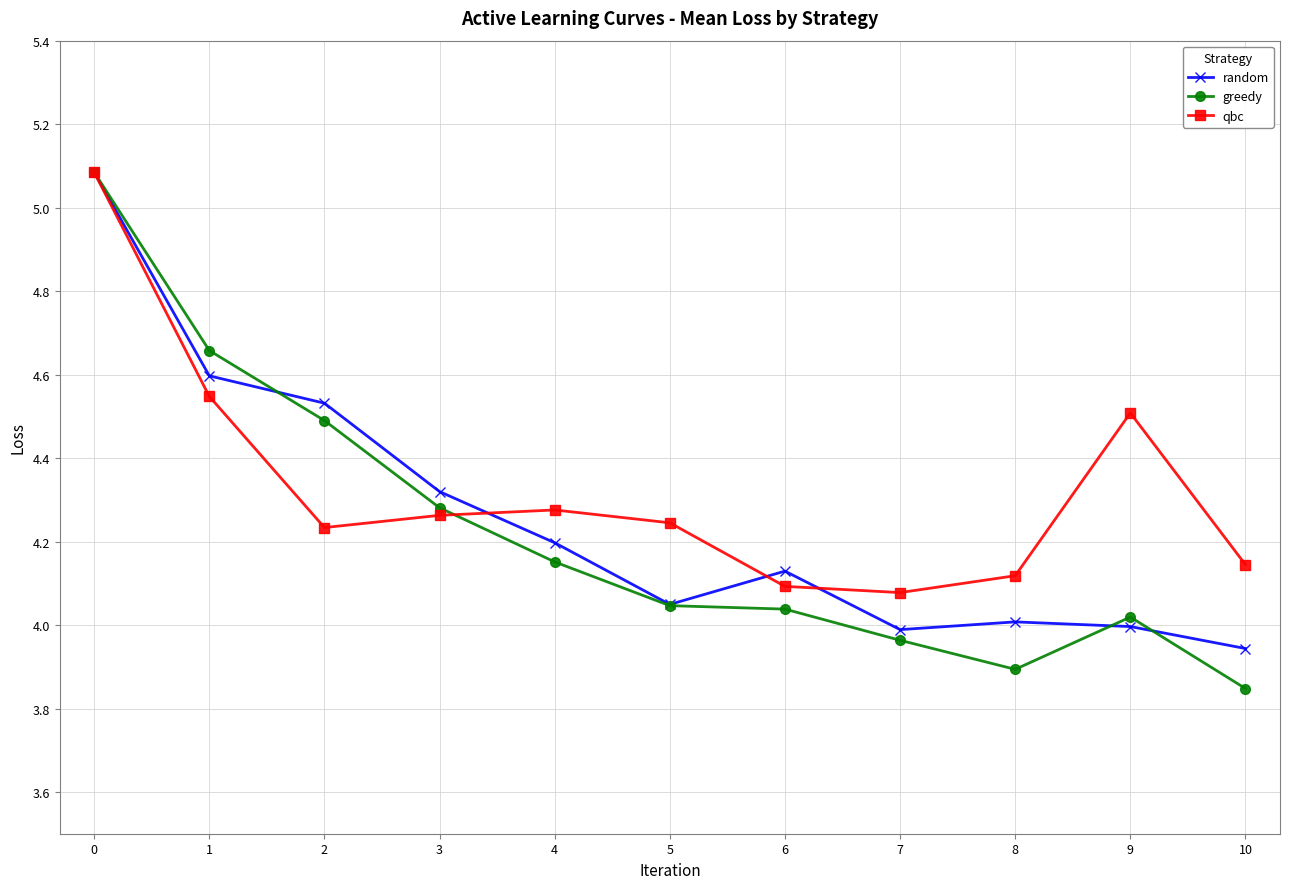

Is it true that greedy equals 1.4 at 7?

False